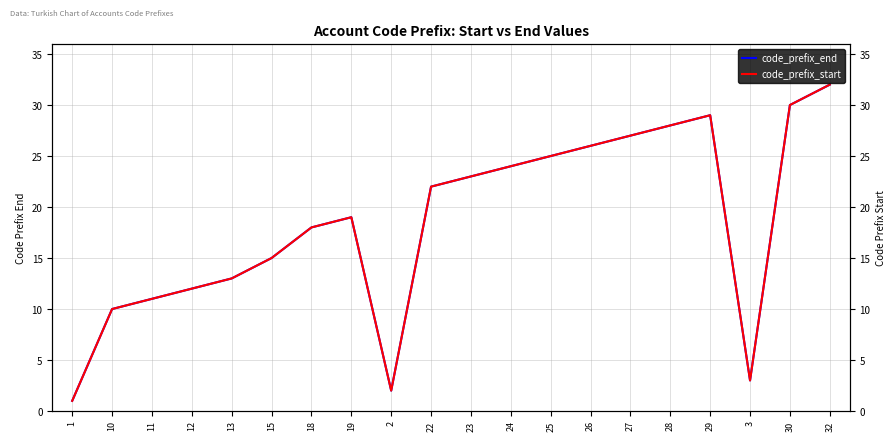

The code_prefix_start series shows 12 at 12. True or false?

True